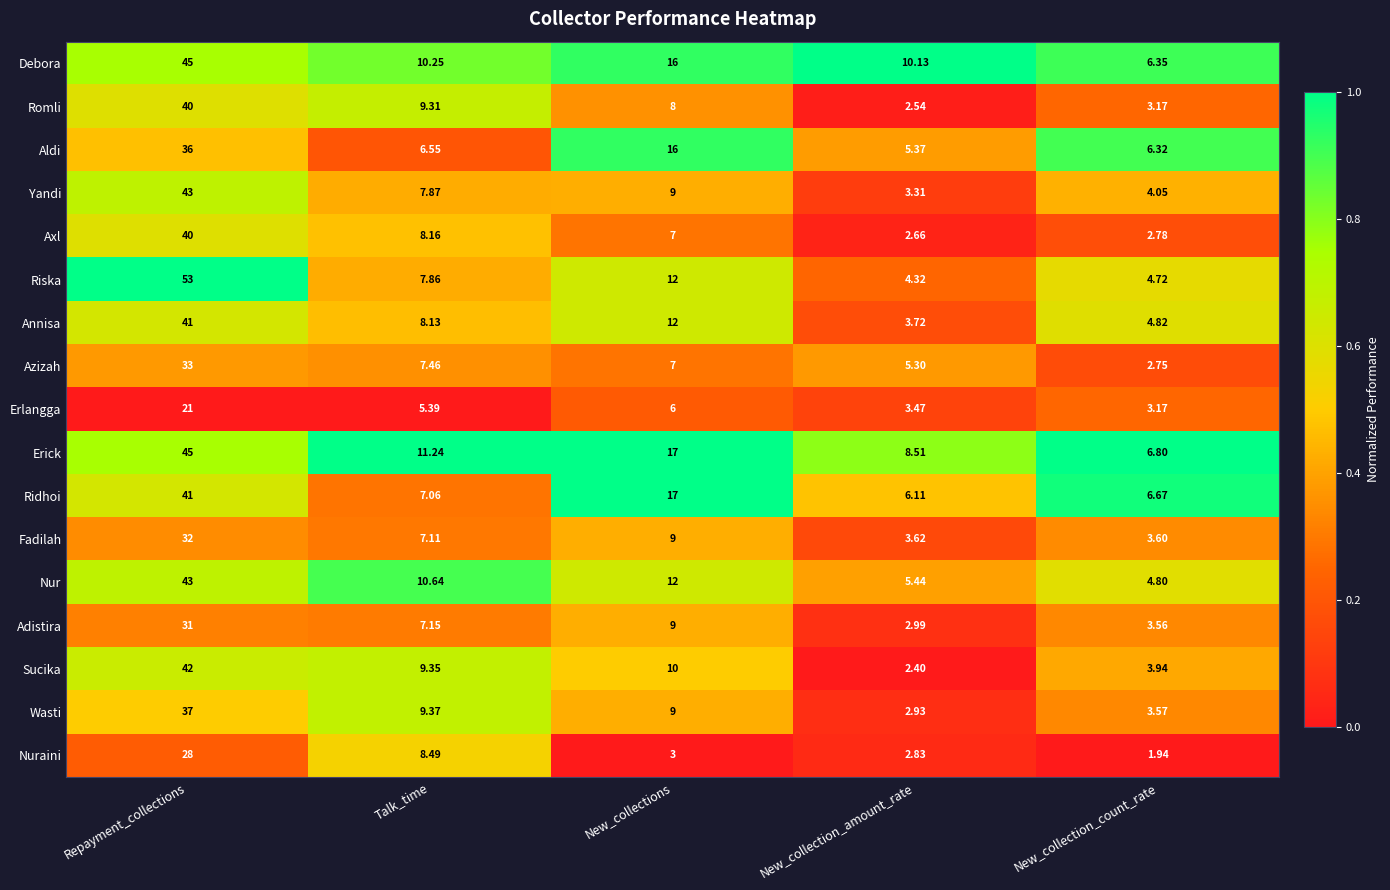

Where is Axl nearest to the value 21?

Talk_time